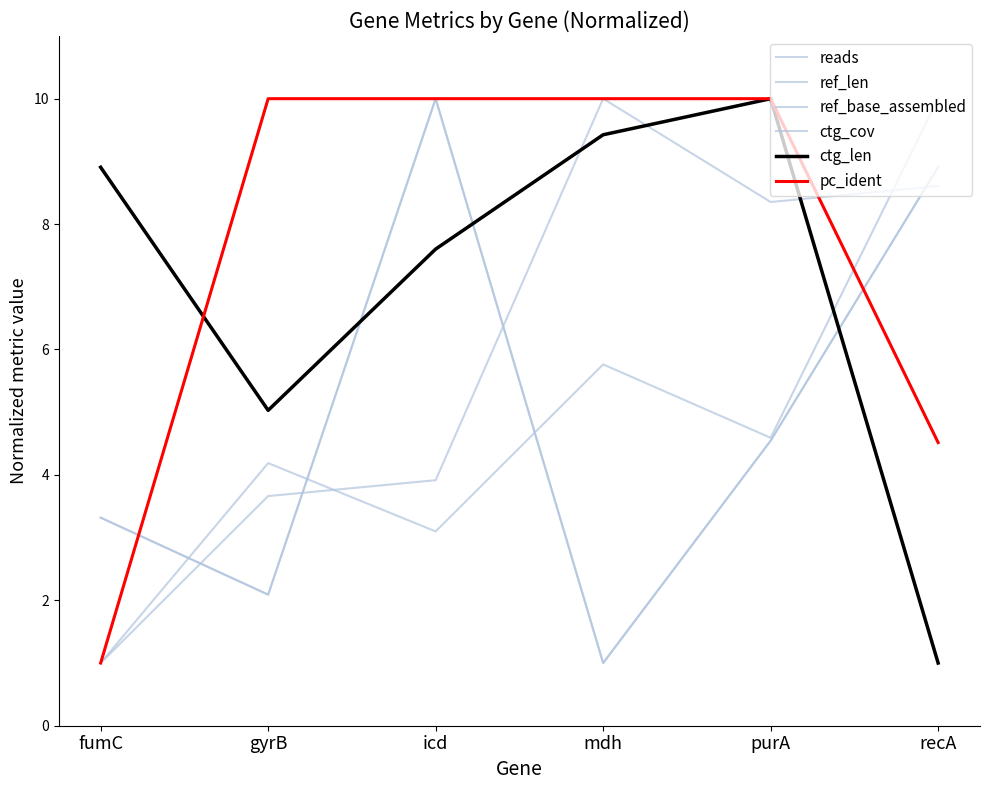

Is this an area chart (filled region under the line)?

No